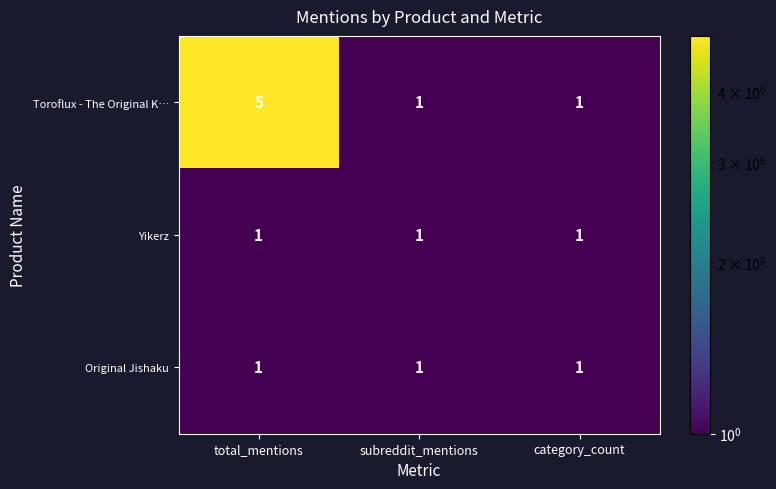

Which series has the largest total across all categories?

Toroflux - The Original K…